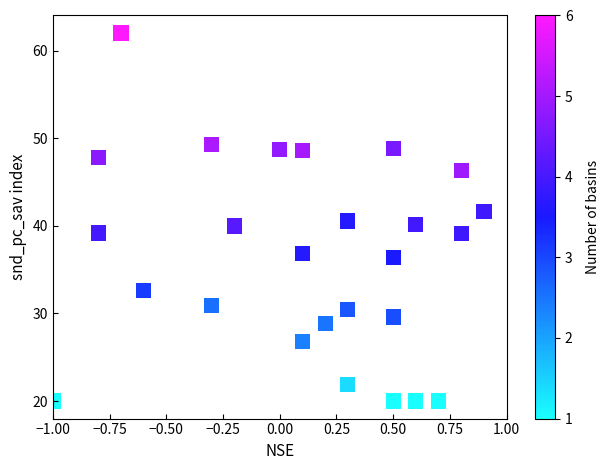

What is the range of X values (max minus min)?

1.9